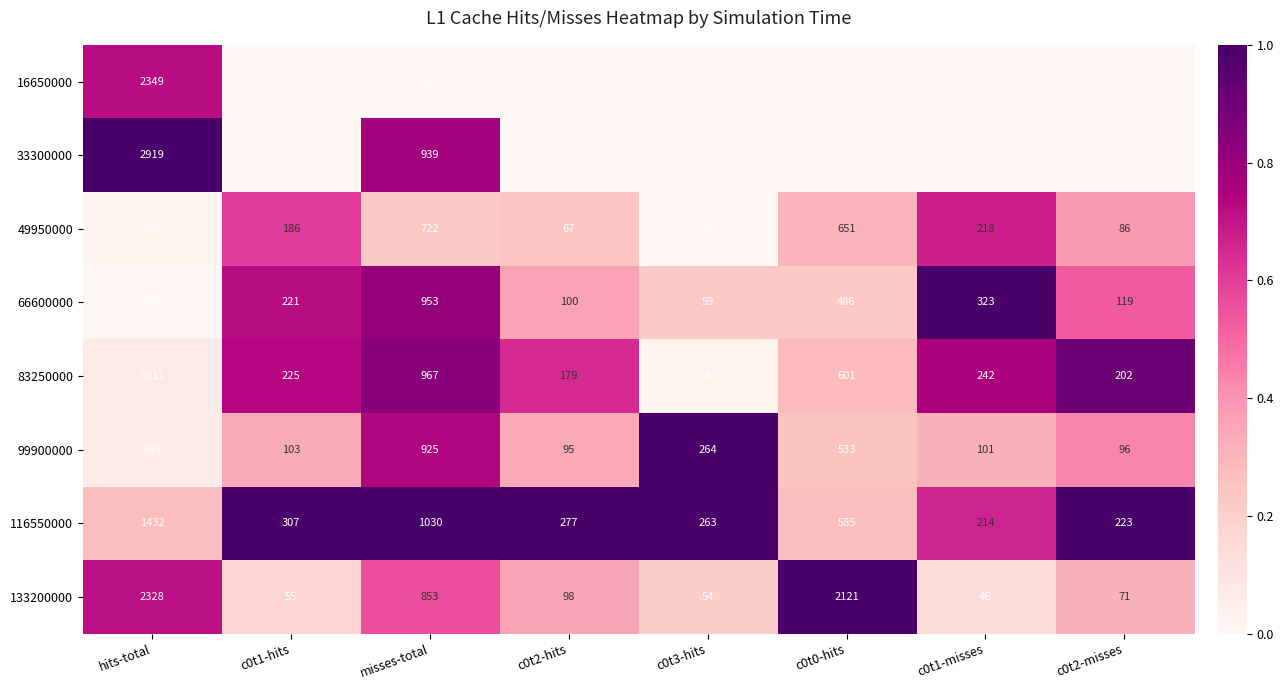

What is the spread (max minus min) of values at c0t0-hits?

2121